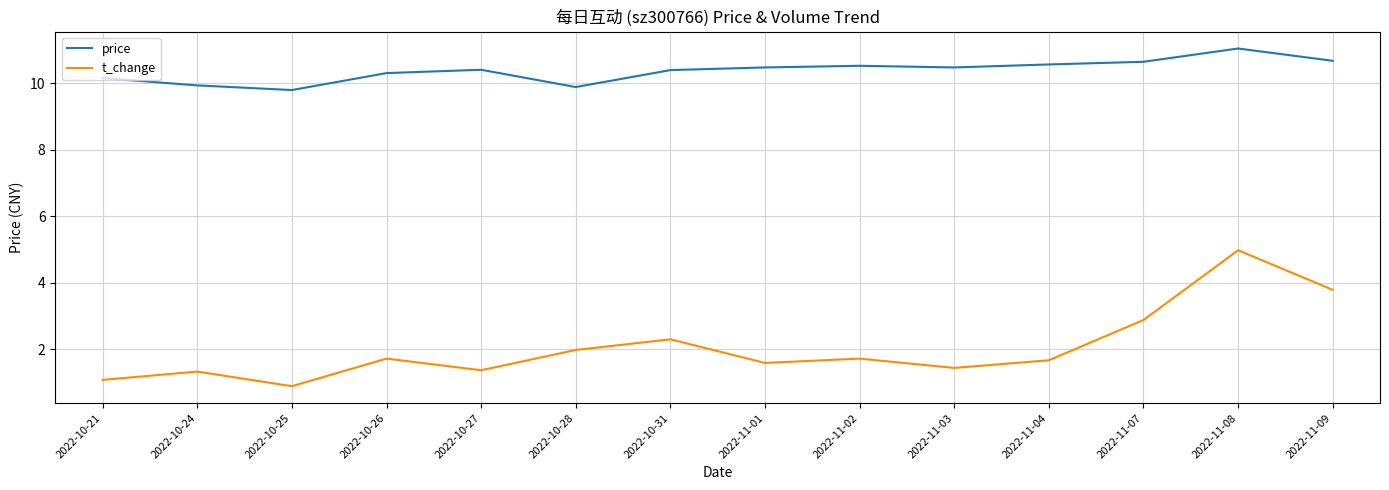

Where does the price series first go above 10?

2022-10-21